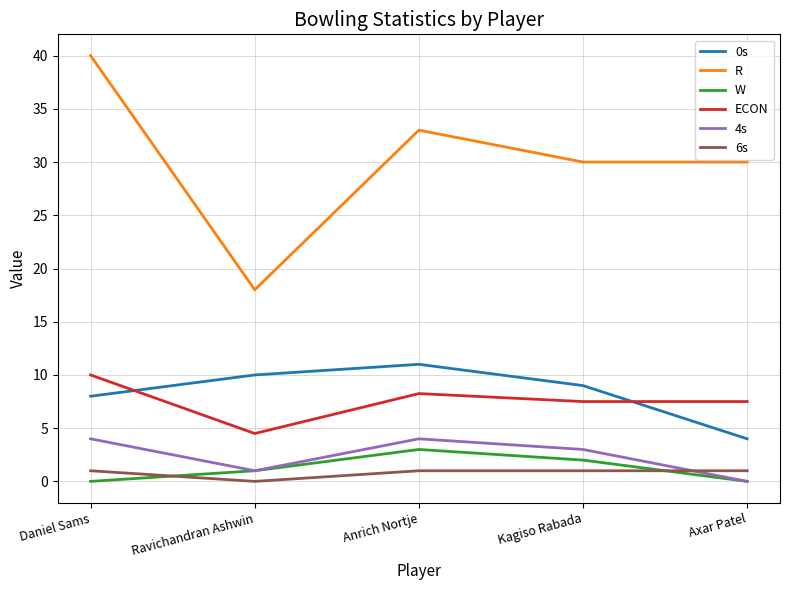

List the series in order of their peak value, lowest first.

6s, W, 4s, ECON, 0s, R